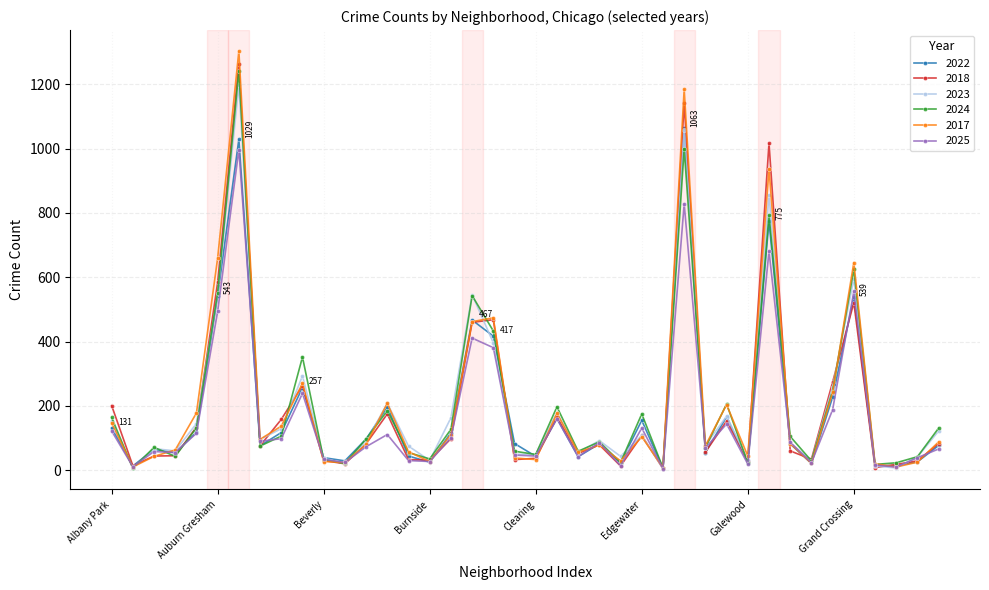

What is the highest value of the 2022 series?

1063